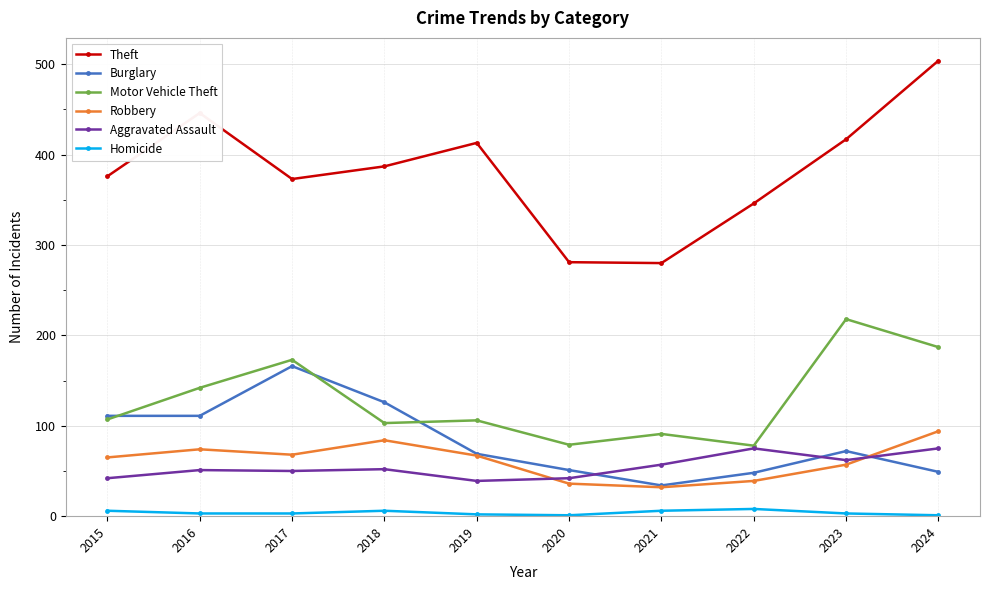

At 2016, list the series in order from largest to smallest.

Theft, Motor Vehicle Theft, Burglary, Robbery, Aggravated Assault, Homicide